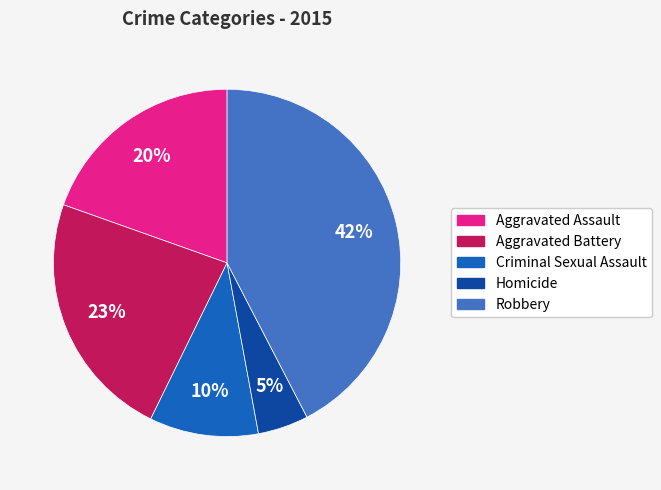

Is there a majority slice in this chart?

No